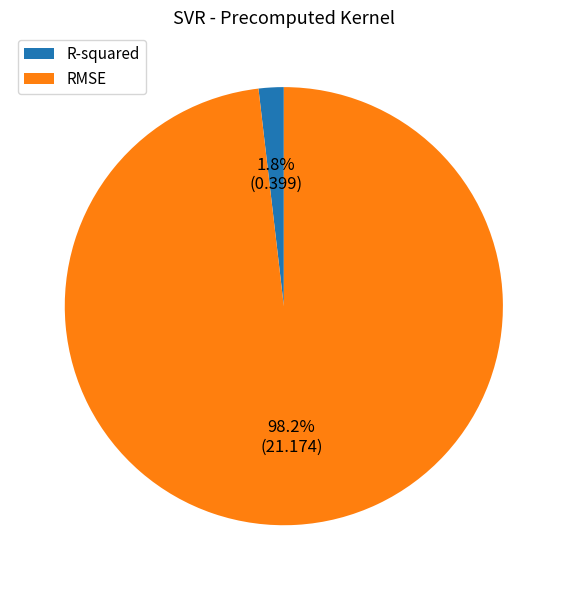

Is it true that RMSE is 98% of the pie?

True